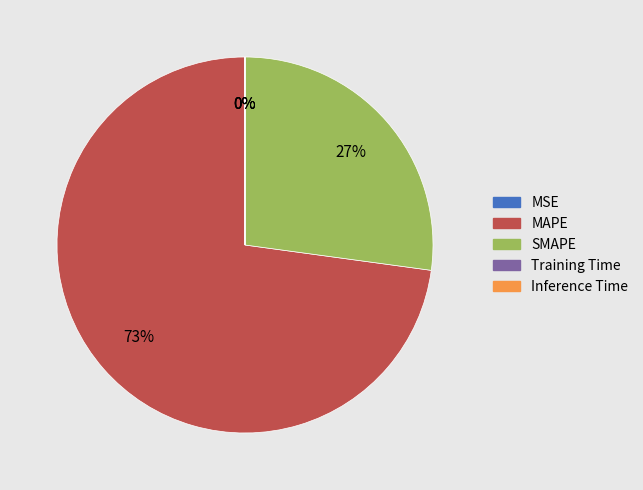

To the nearest percent, what percentage of the pie is MAPE?

73%